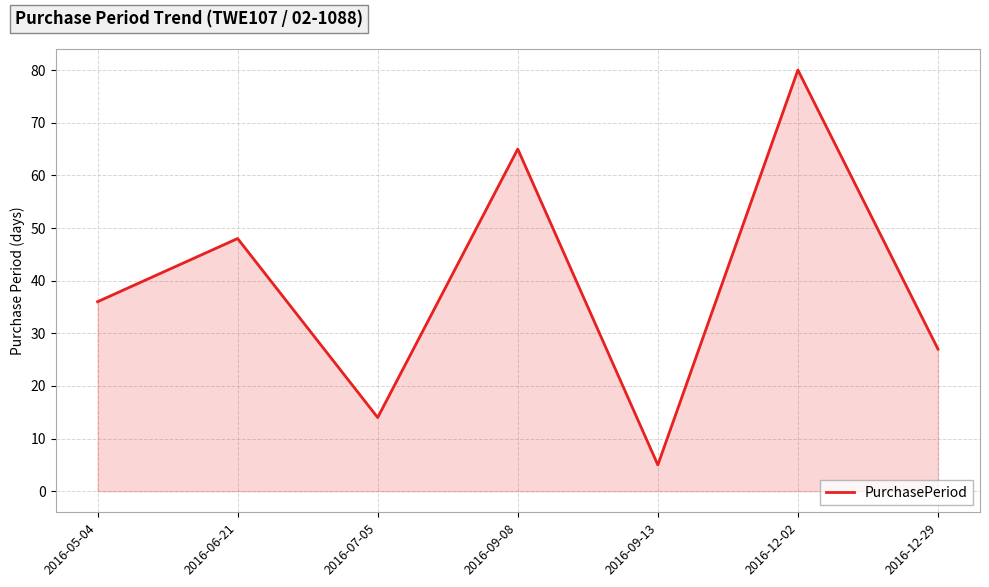

Count the values in the range 14 to 65.

5